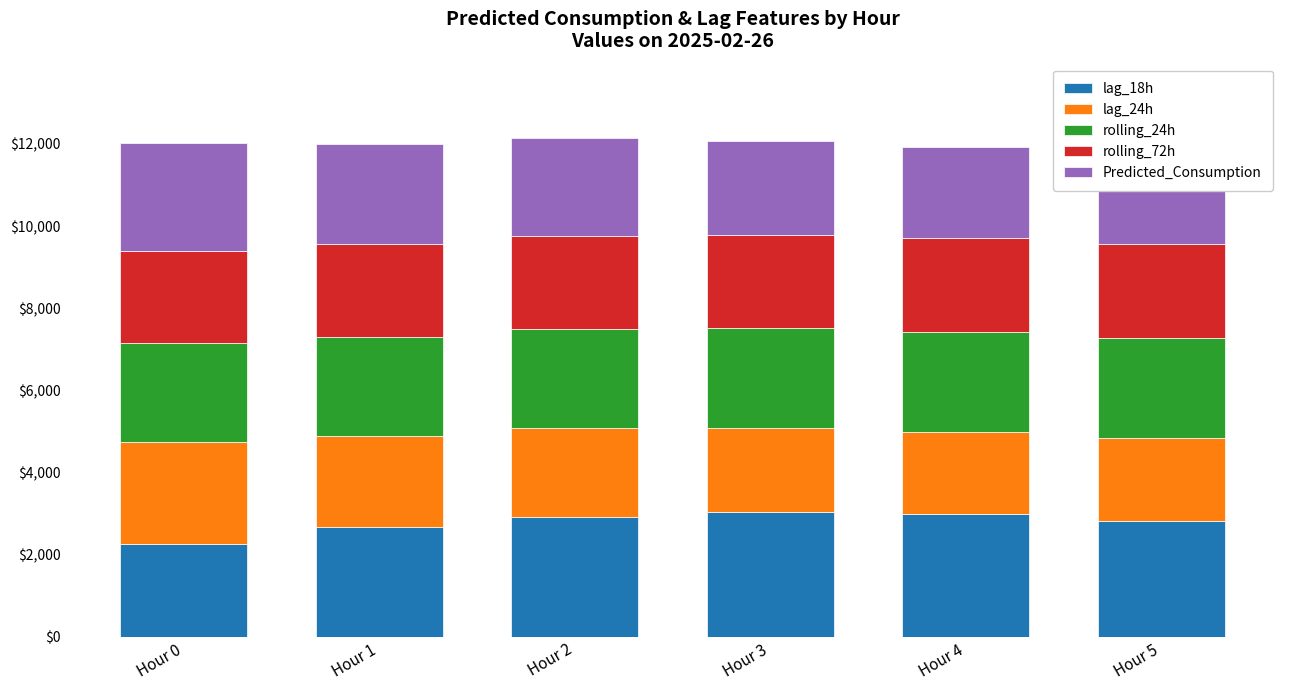

What is the maximum value for lag_18h?

3036.0